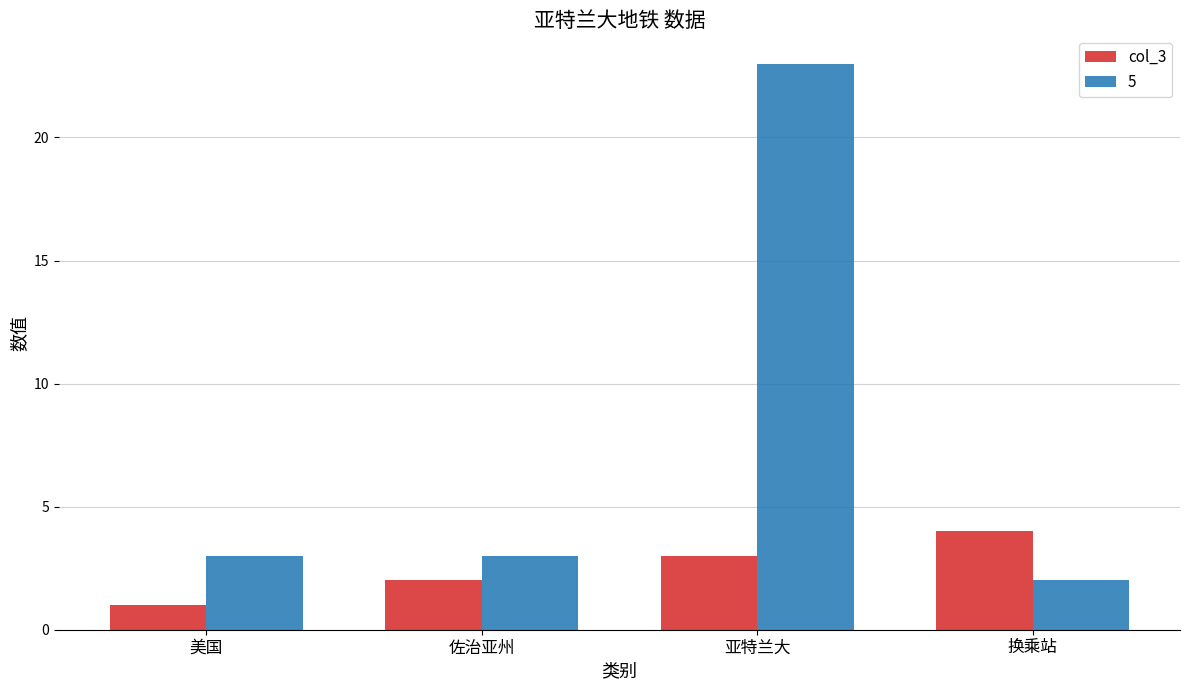

What is the sum of all 5 values?

31